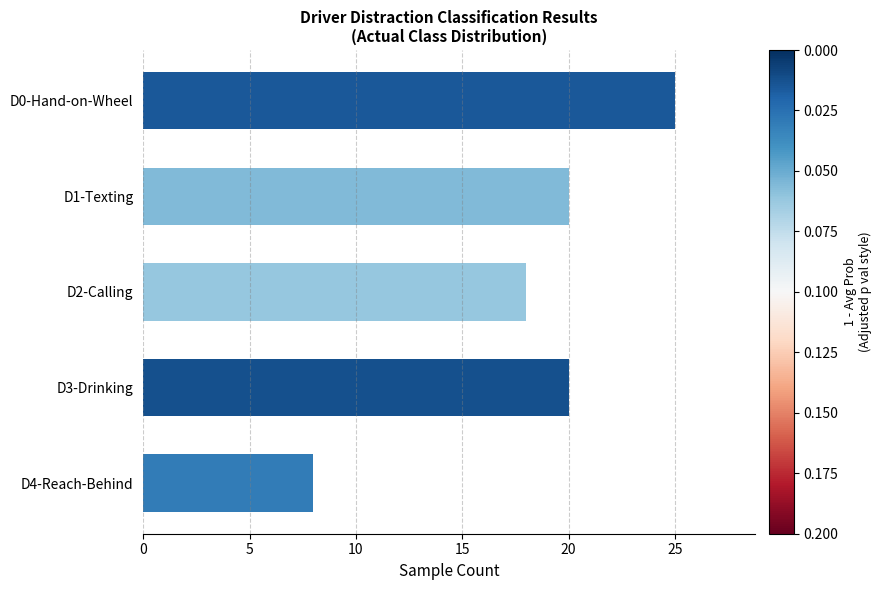

True or false: the data shows 5 at D1-Texting.

False